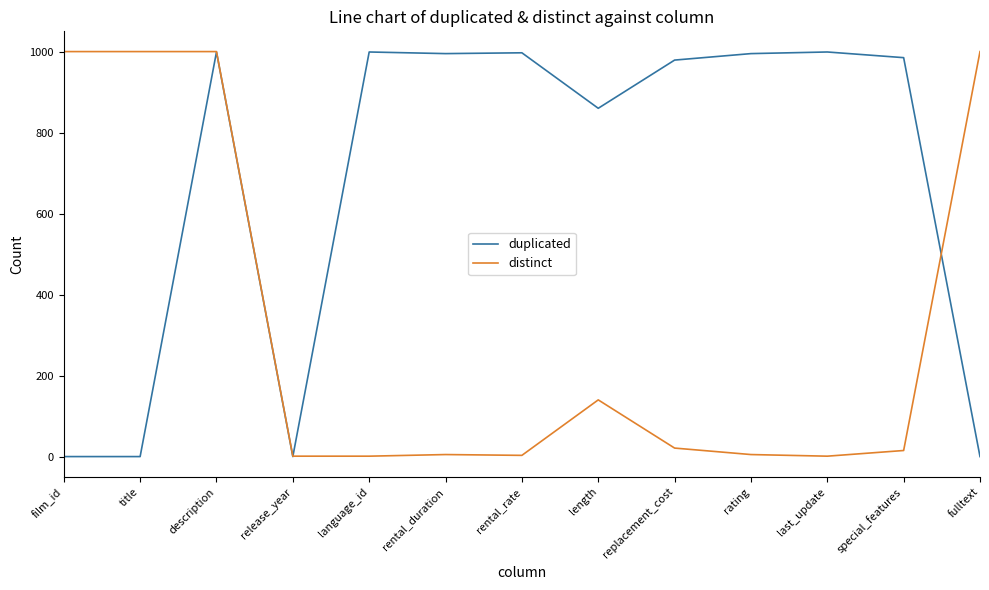

Is it true that duplicated equals 999 at description?

True